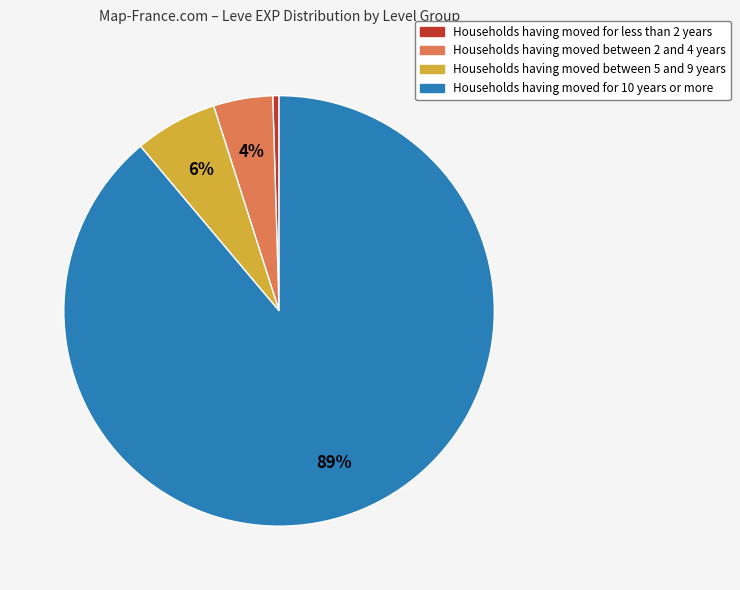

Is there a majority slice in this chart?

Yes